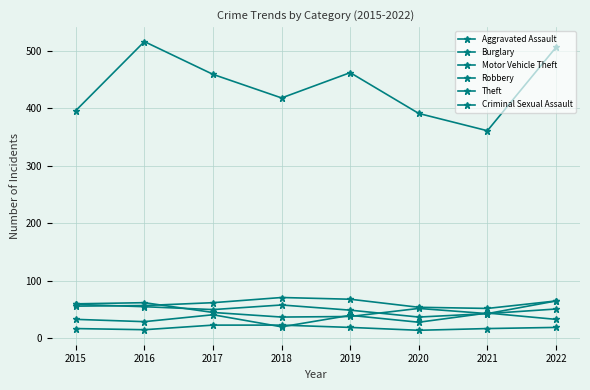

The value of Burglary at 2017 is 17. True or false?

False